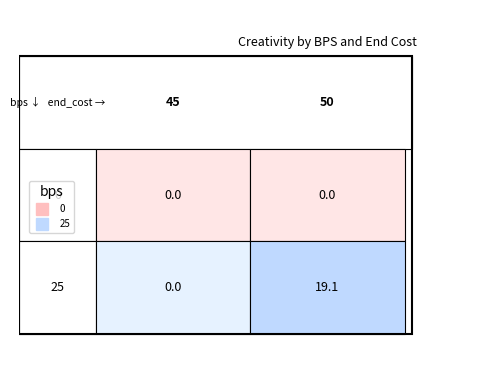

Rank the series at 1 from lowest to highest value.

0, 25